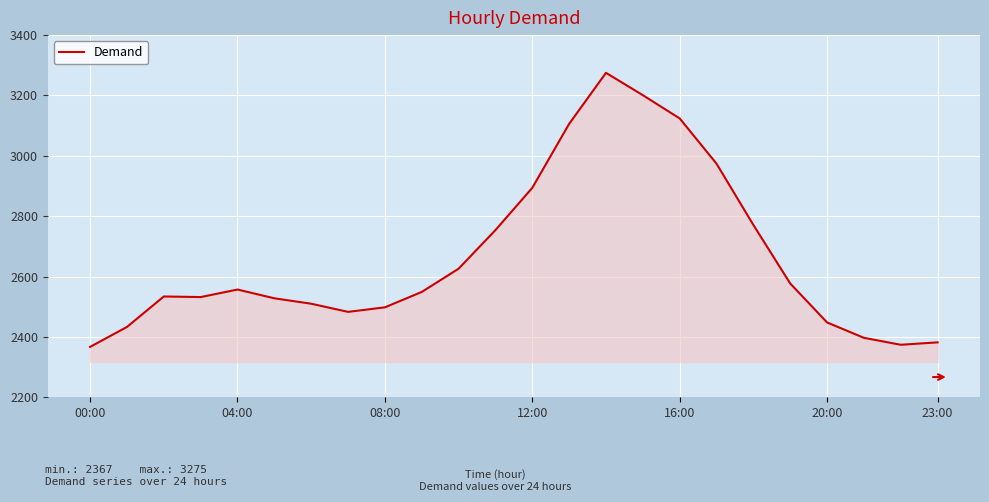

What is the greatest value displayed?

3275